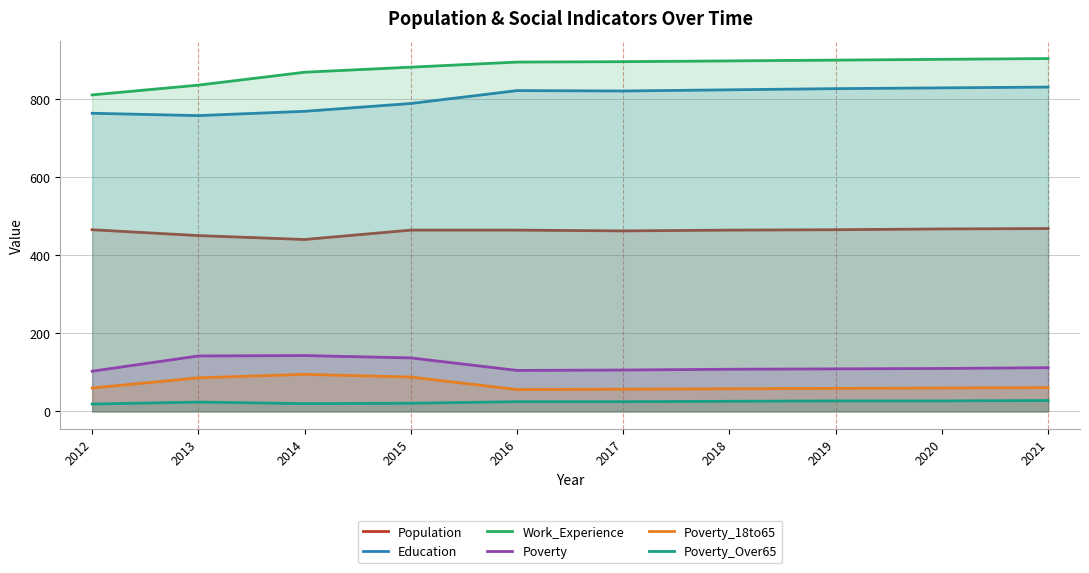

True or false: Work_Experience has more than 0 interior local peaks.

False